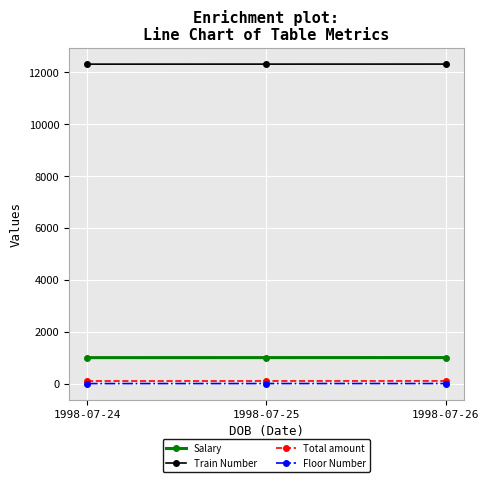

What is the total value across all series at 1998-07-26?

13414